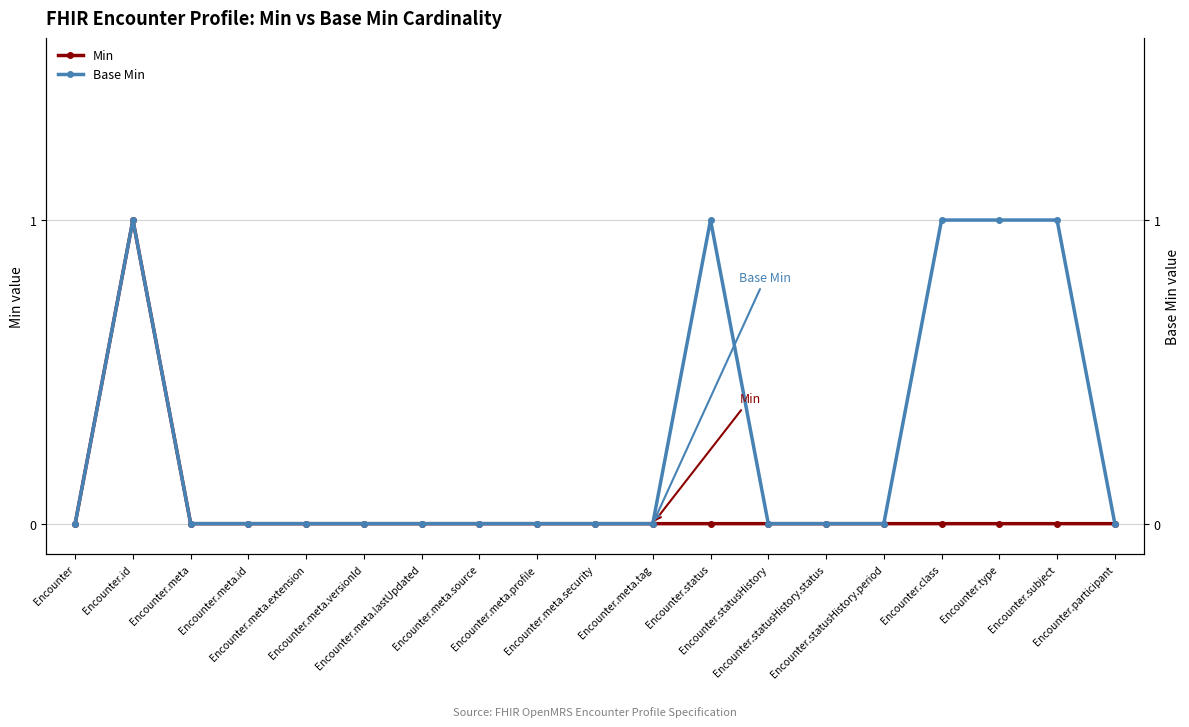

Is it true that Min equals 0 at Encounter.status?

True